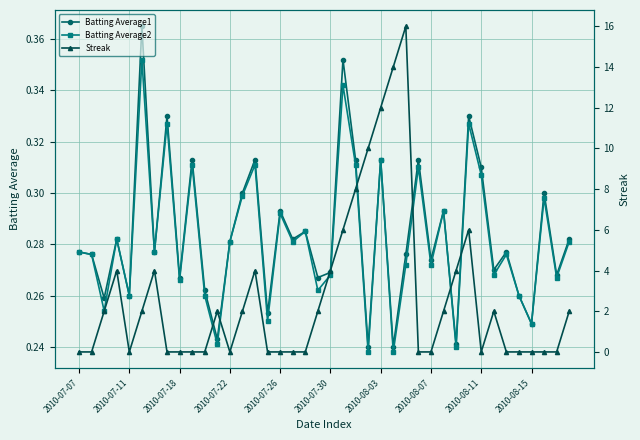

The value of Batting Average1 at 2010-08-07 is 0.2. True or false?

False